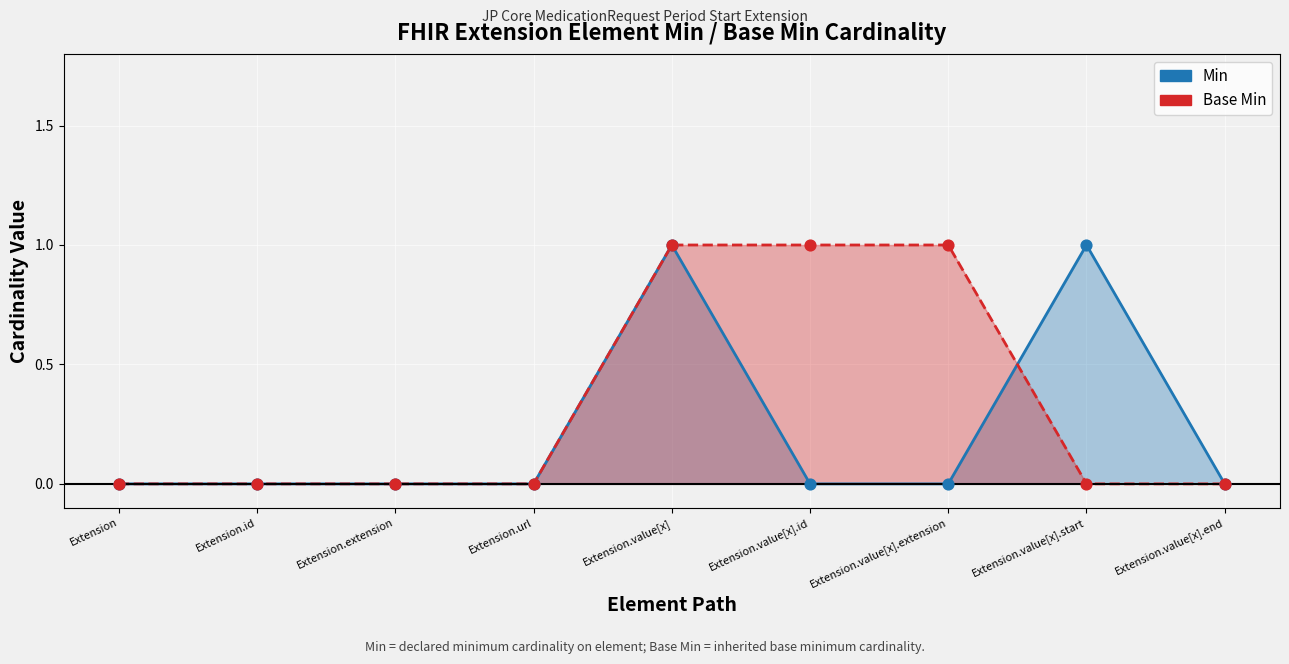

What are all the series names shown in the legend?

Min, Base Min